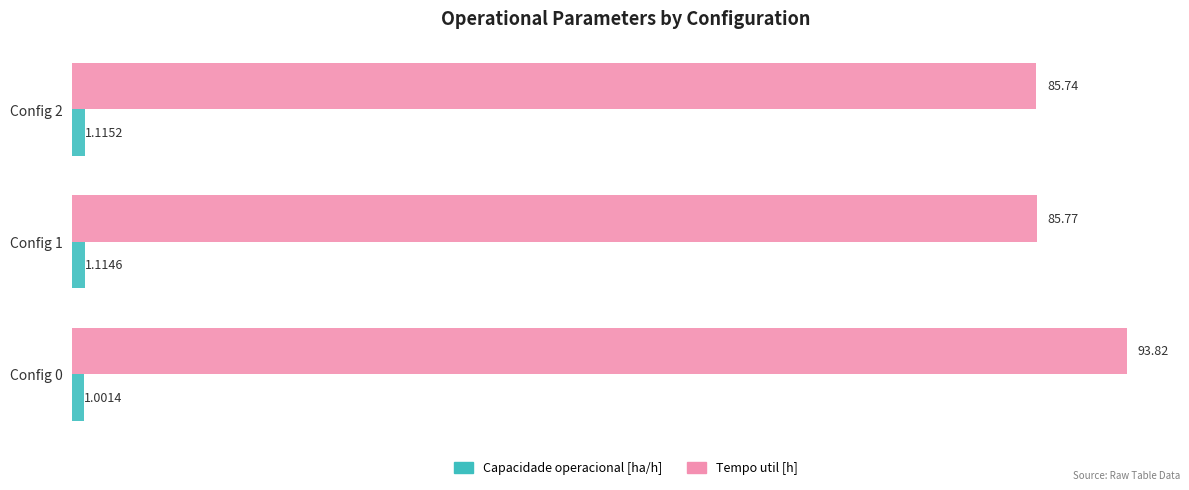

What are all the series names shown in the legend?

Capacidade operacional [ha/h], Tempo util [h]